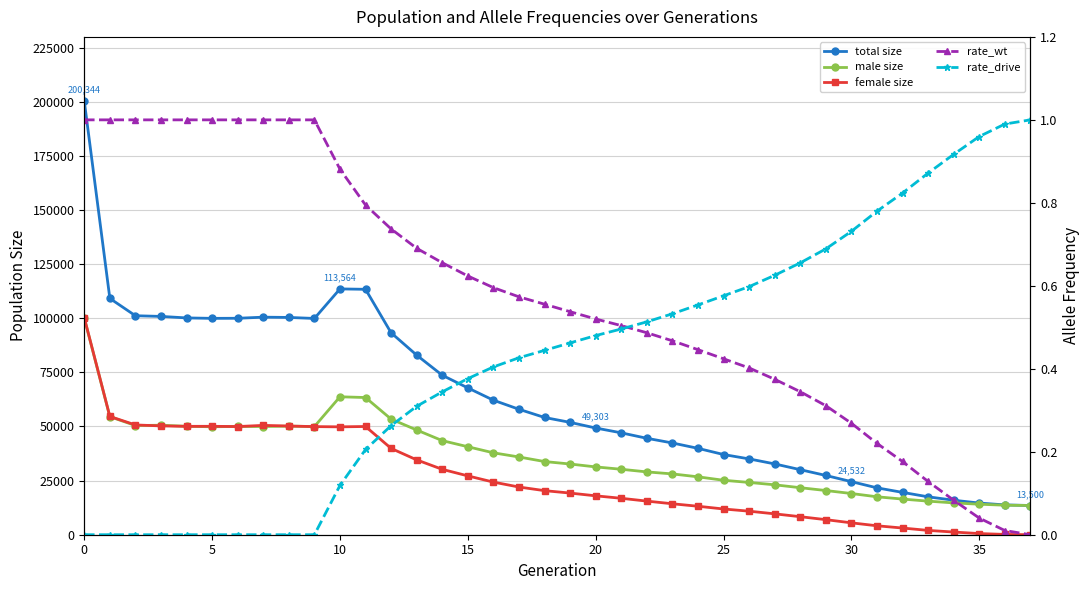

At how many categories does at least one series exceed 141945?

1